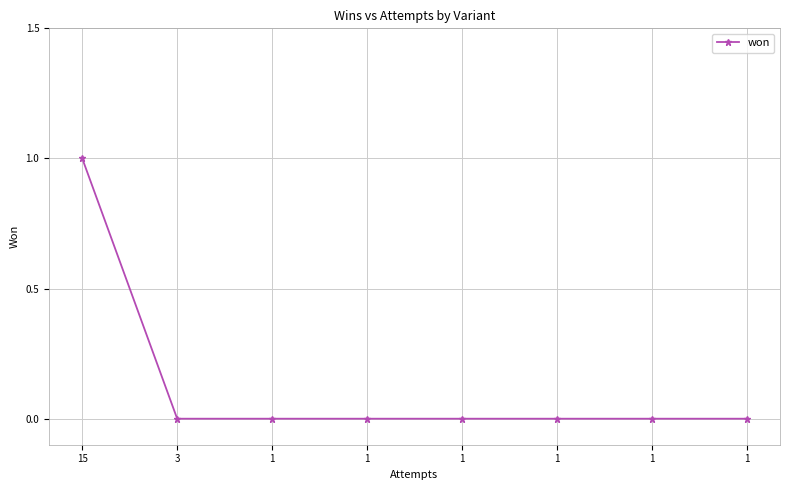

Which label corresponds to the largest value in the chart?

15